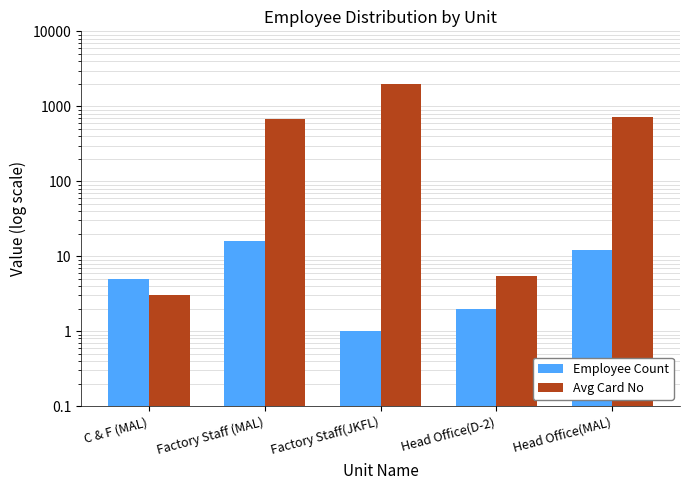

At which label is Avg Card No closest to 1008?

Head Office(MAL)